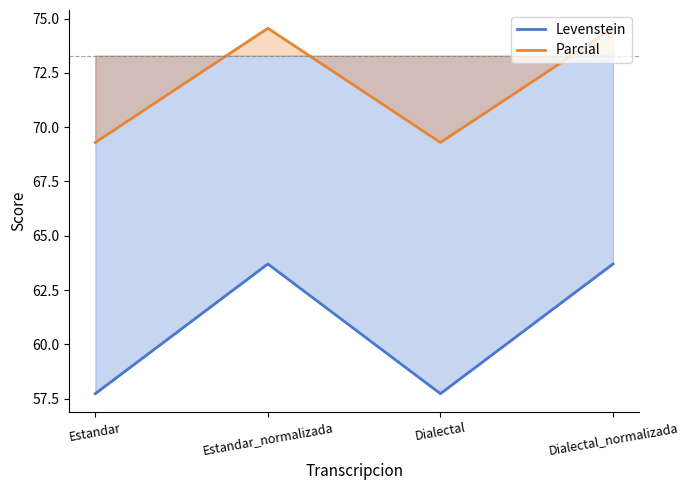

What is the total value across all series at Dialectal?

127.0